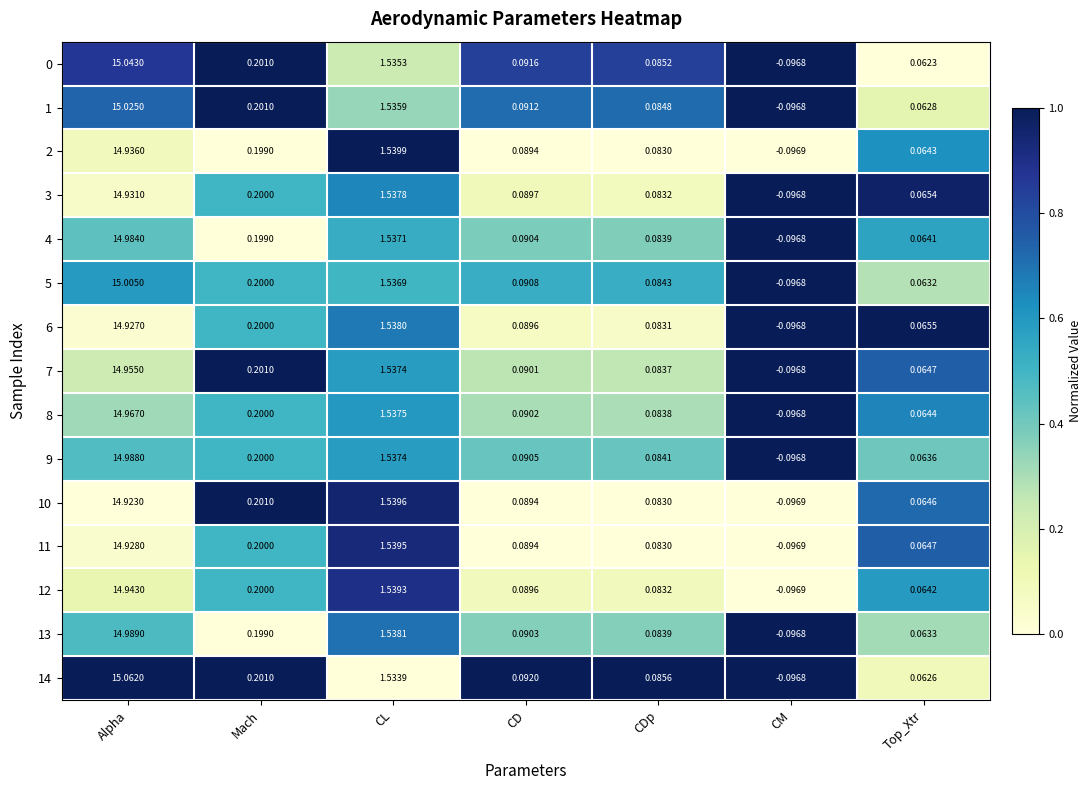

At which label does 12 first exceed 0?

Alpha